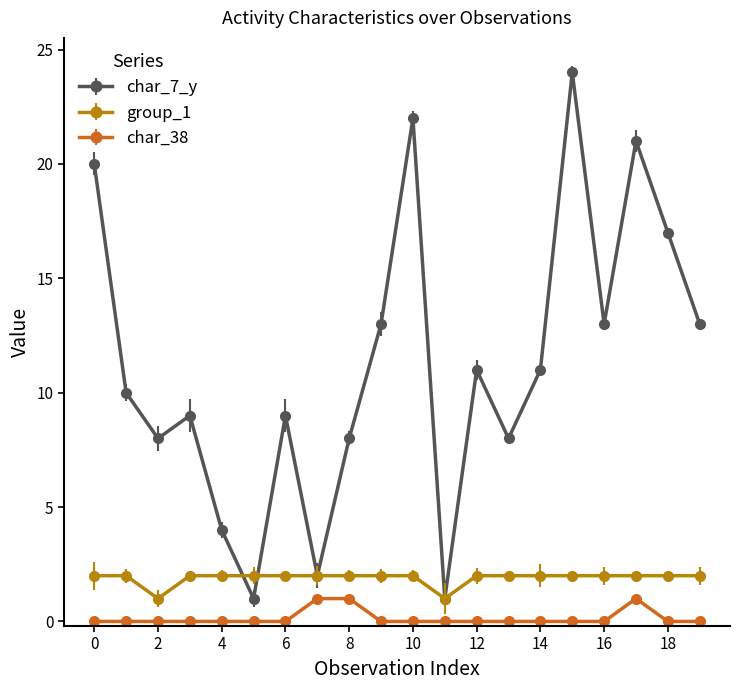

List the series in order of their peak value, highest first.

char_7_y, group_1, char_38